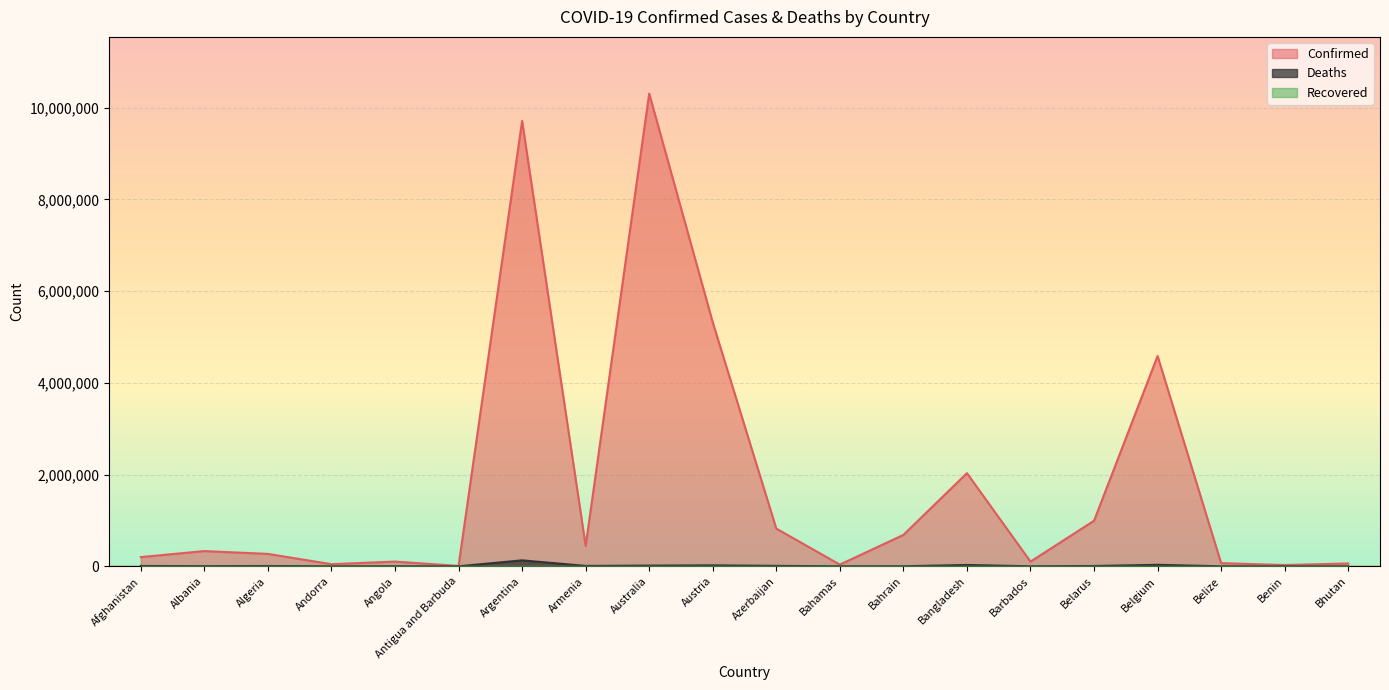

True or false: Deaths has more than 1 points higher than both neighbors.

True